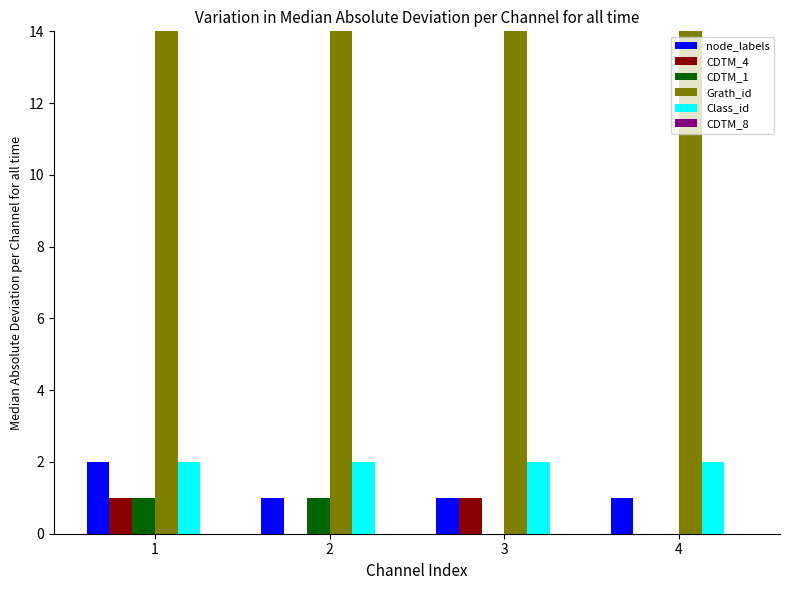

What are all the series names shown in the legend?

node_labels, CDTM_4, CDTM_1, Grath_id, Class_id, CDTM_8